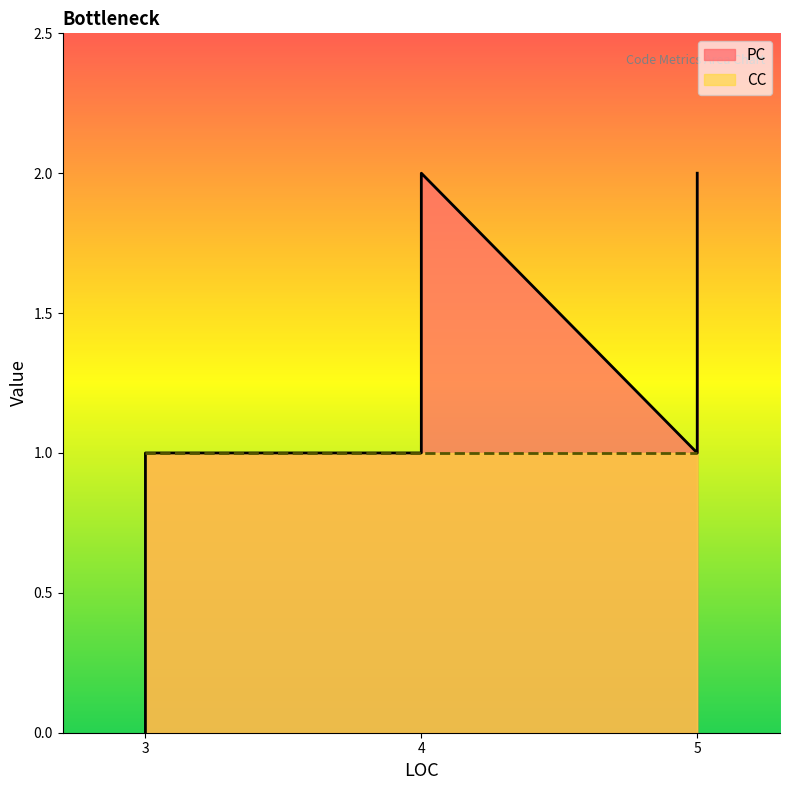

The CC series shows 1 at 4. True or false?

False